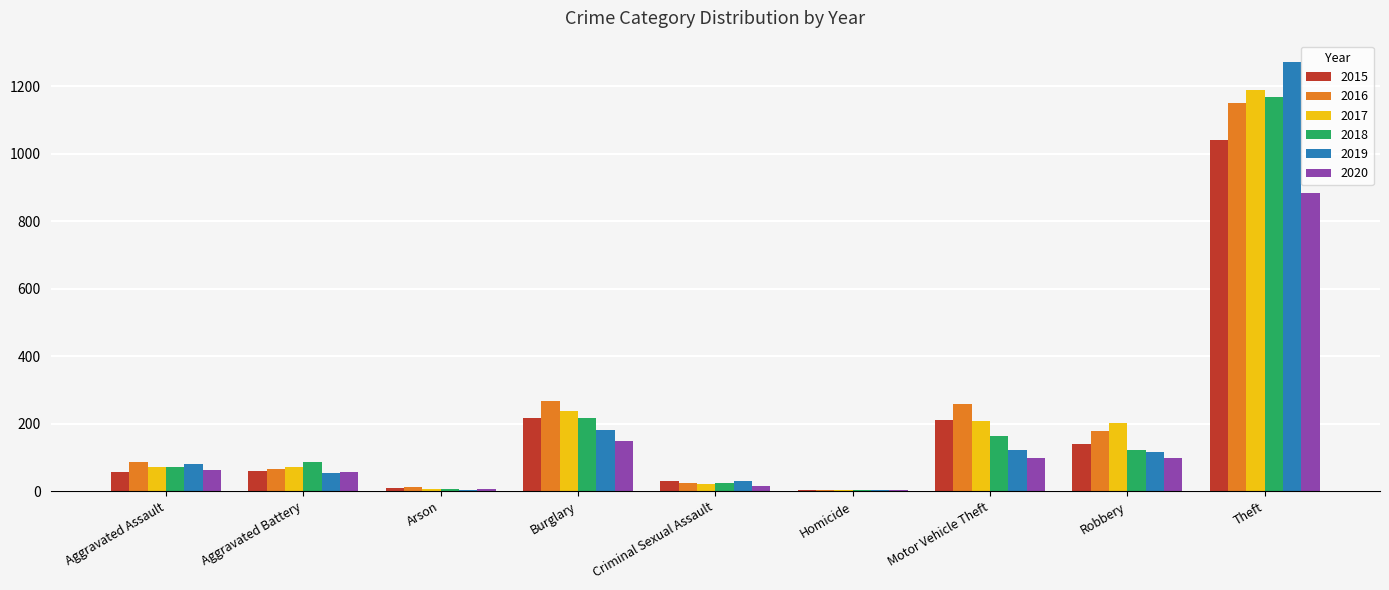

What is the sum of the 2020 values at Burglary and Aggravated Battery?

205